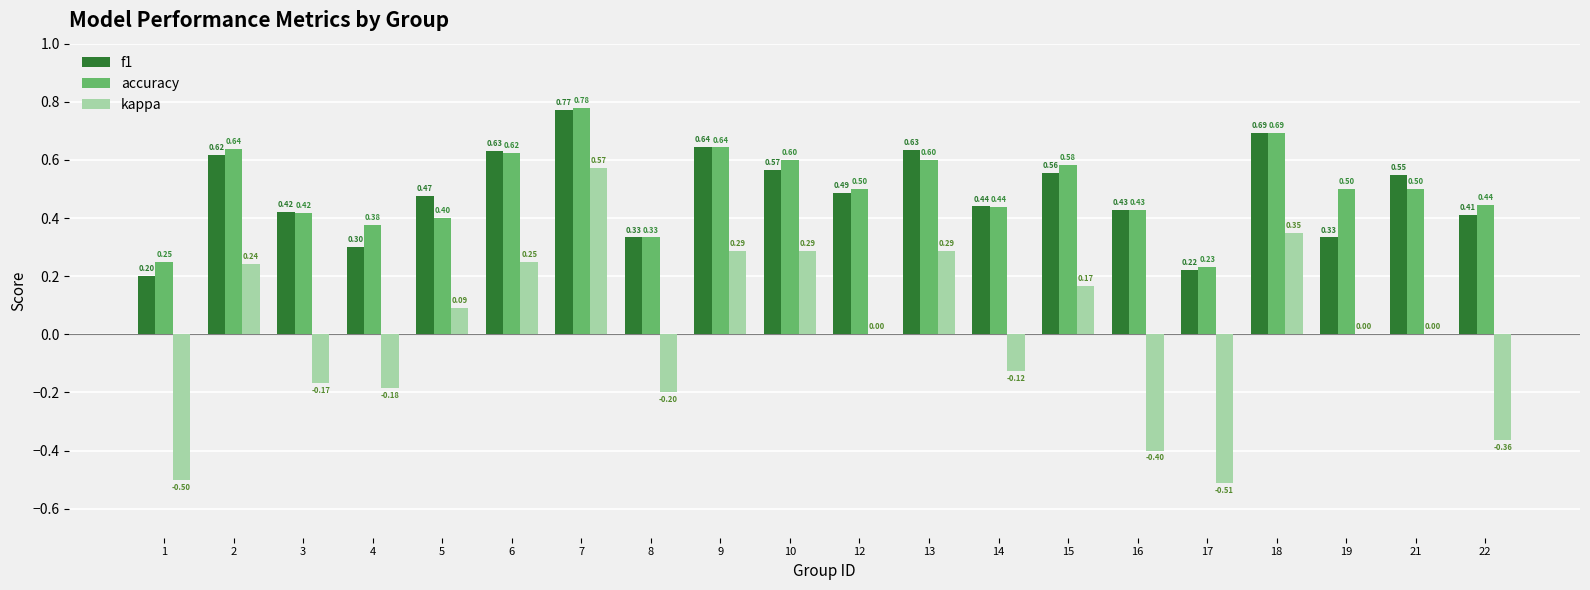

Which series changed the most between 8 and 17?

kappa